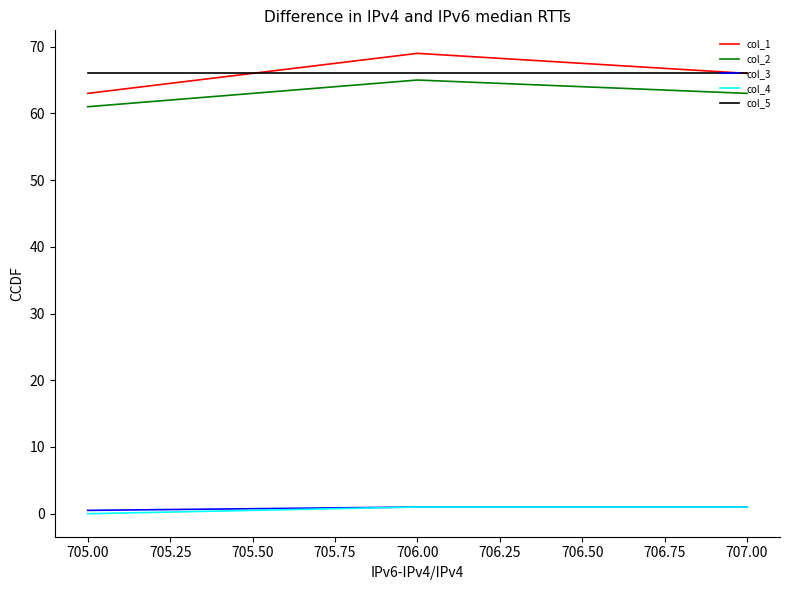

How many col_2 values are between 61 and 65?

3